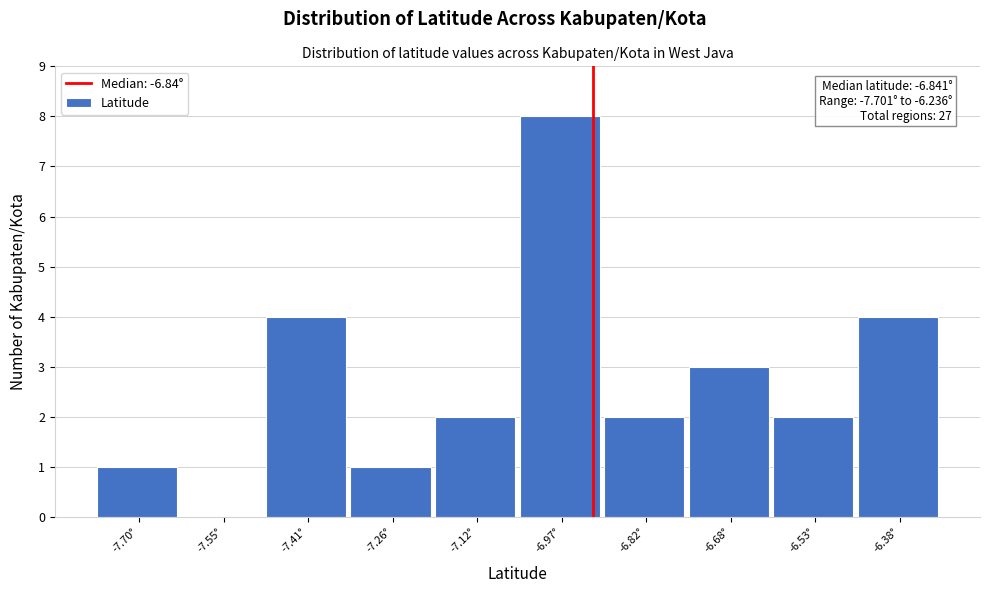

Reading left to right, transcribe all the data shown in this chart.

-7.70°=1	-7.55°=0	-7.41°=4	-7.26°=1	-7.12°=2	-6.97°=8	-6.82°=2	-6.68°=3	-6.53°=2	-6.38°=4